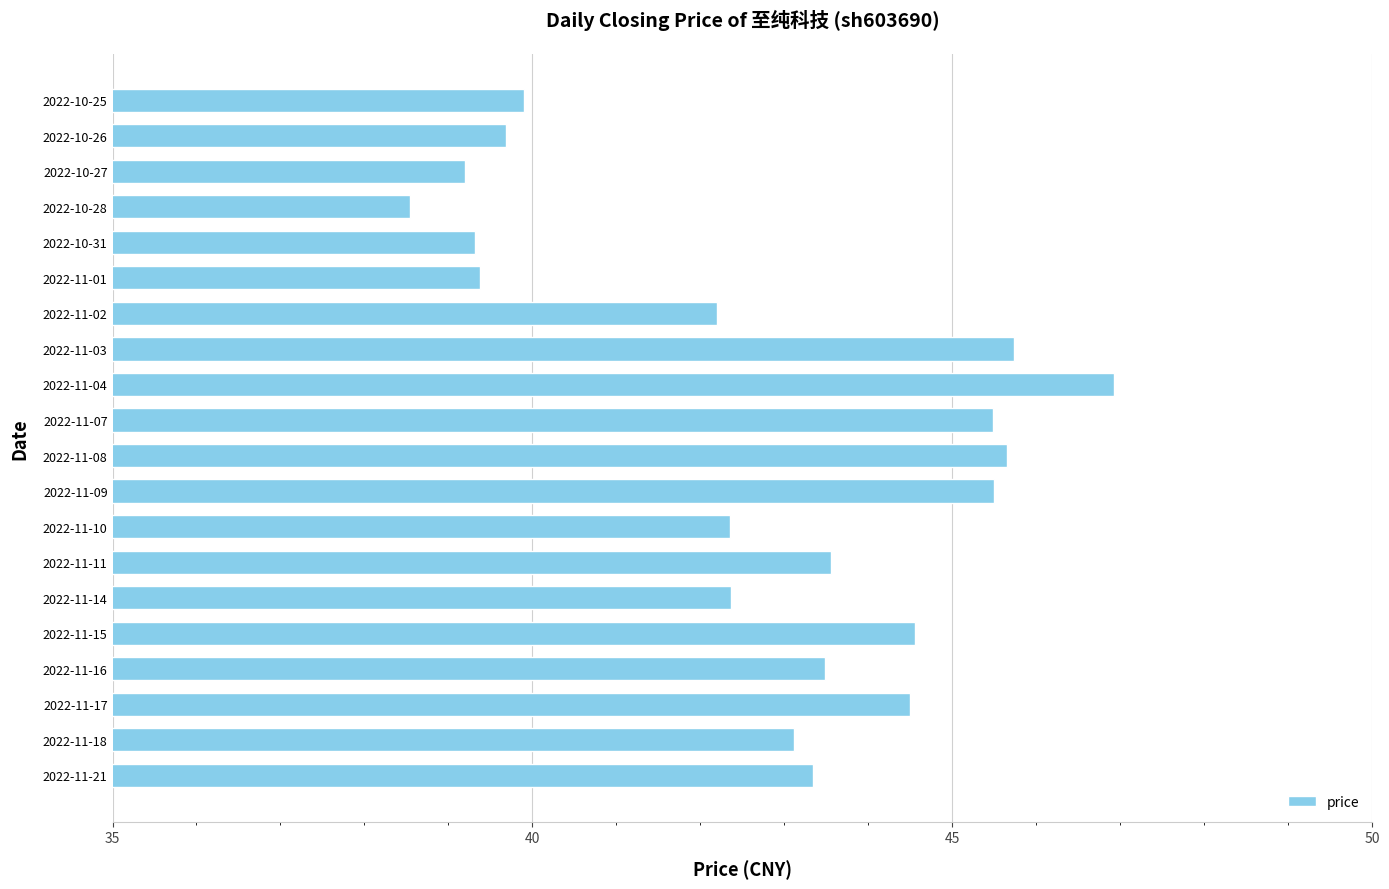

What is the sum of all values?

854.8